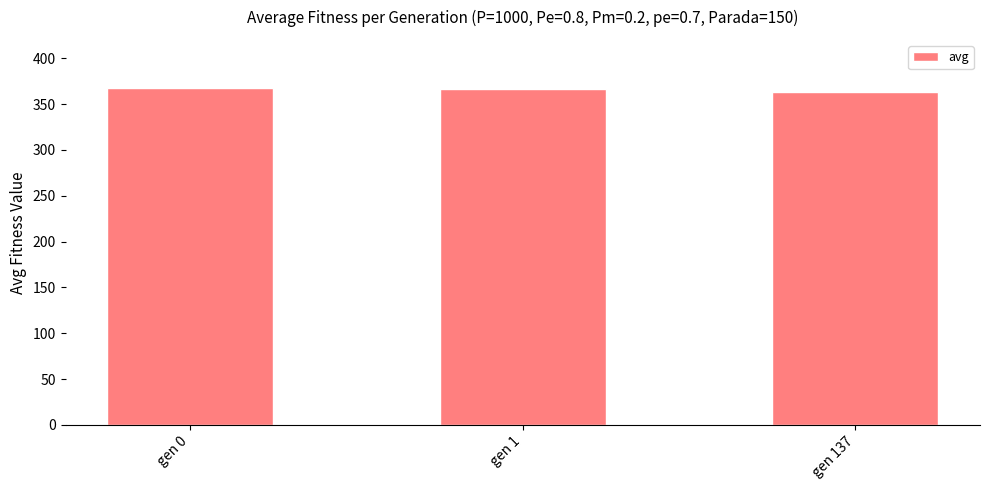

What value does the data have at gen 1?

366.1